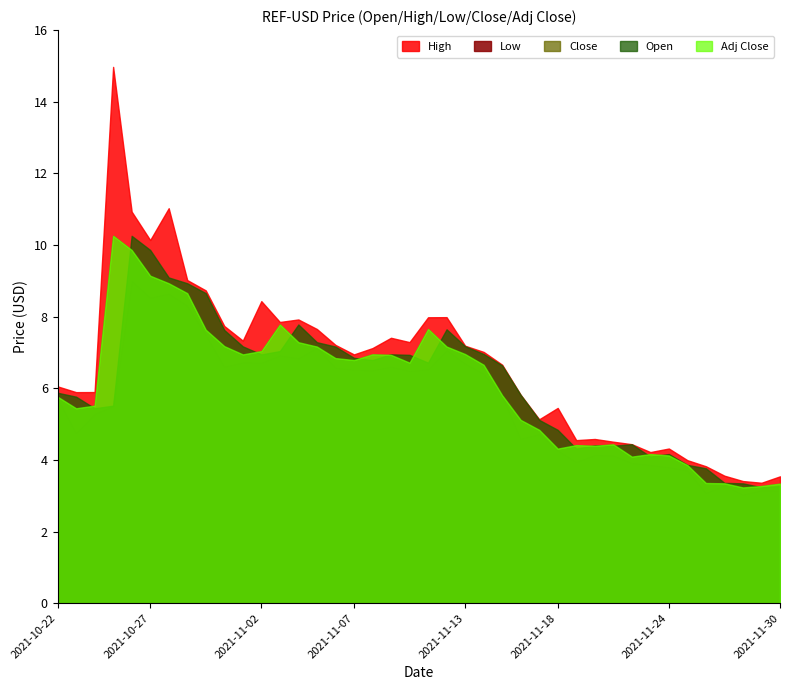

At which label is Open closest to 6?

2021-10-22